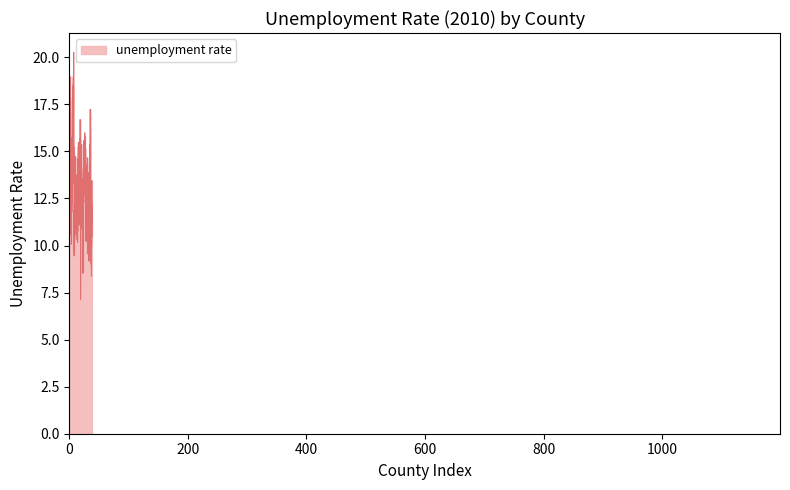

What is the difference between the maximum and minimum values?

13.1